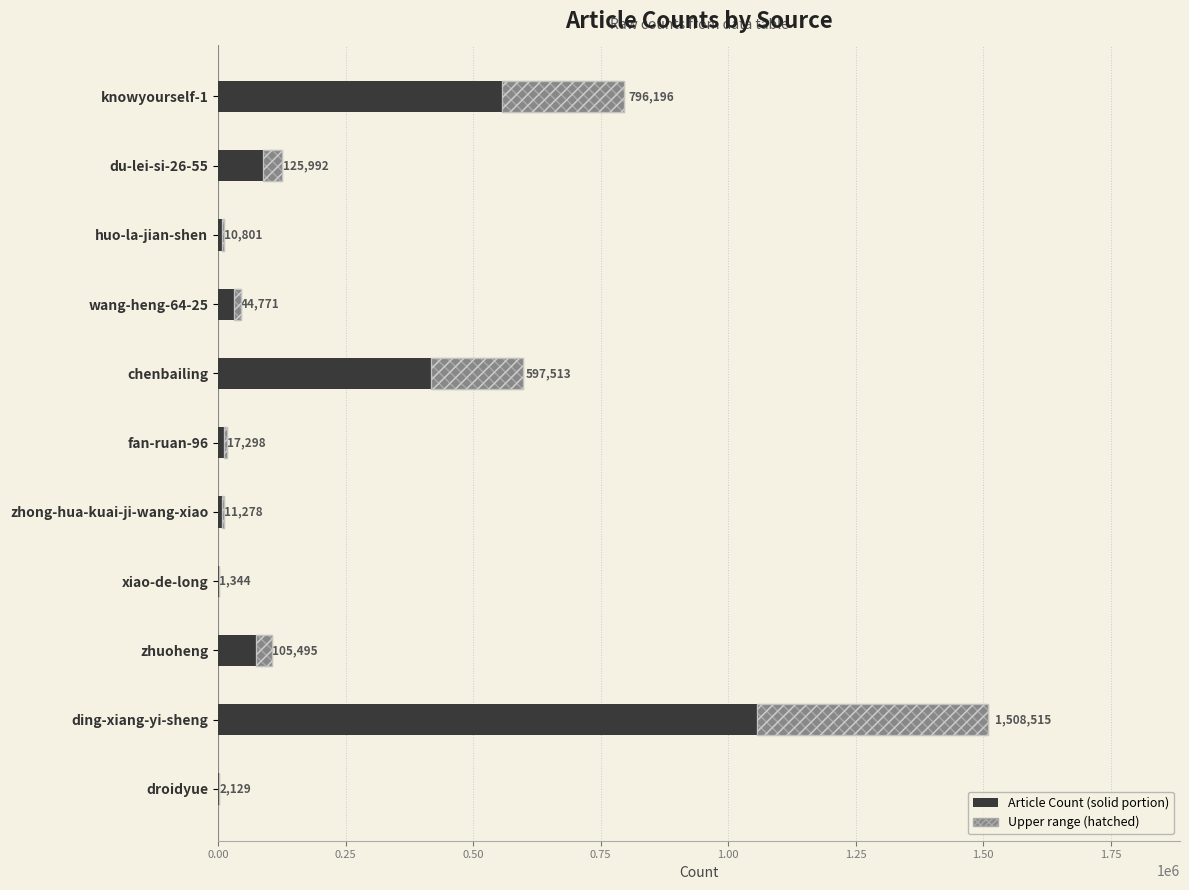

What is the difference between the maximum and minimum values?

1507171